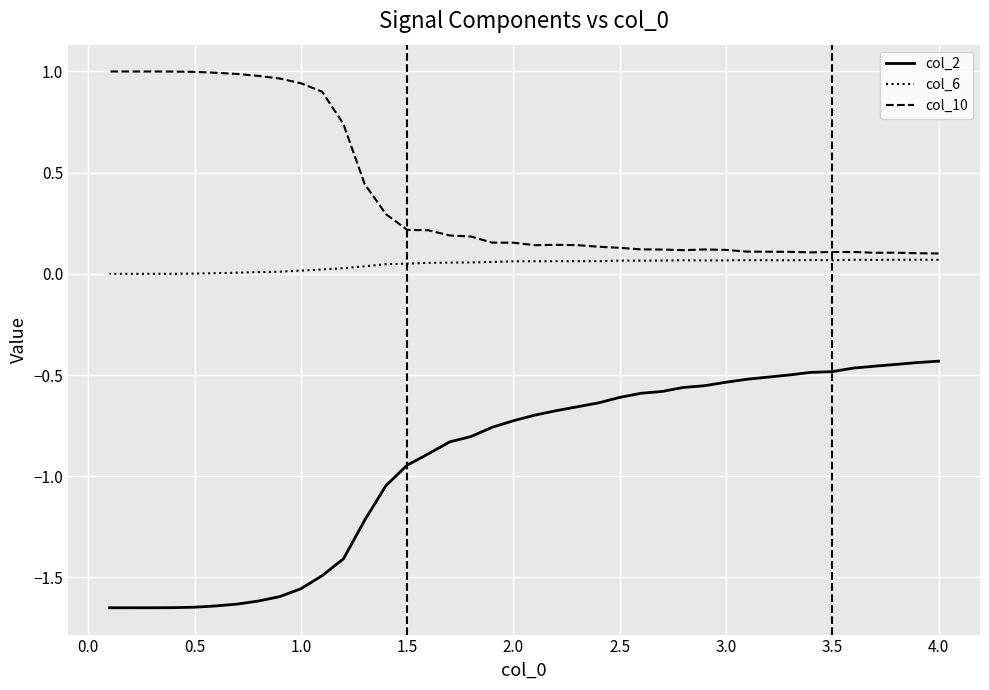

What is the sum of all col_10 values?

15.7